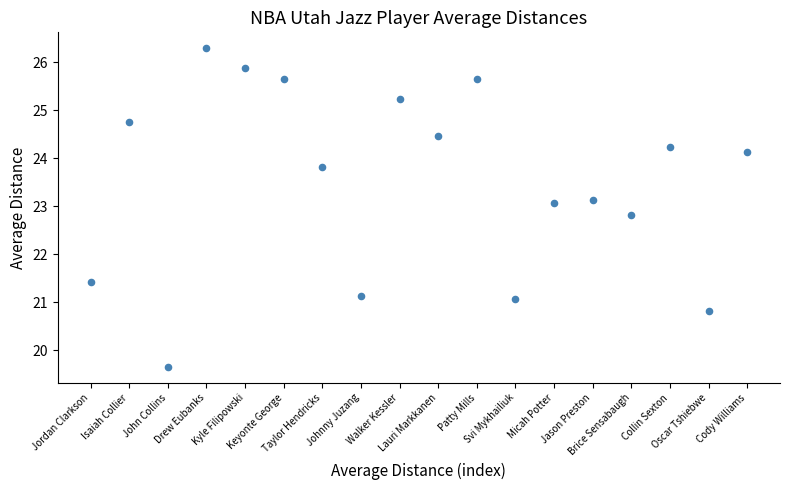

What Y value in the scatter plot is closest to 22?

21.4